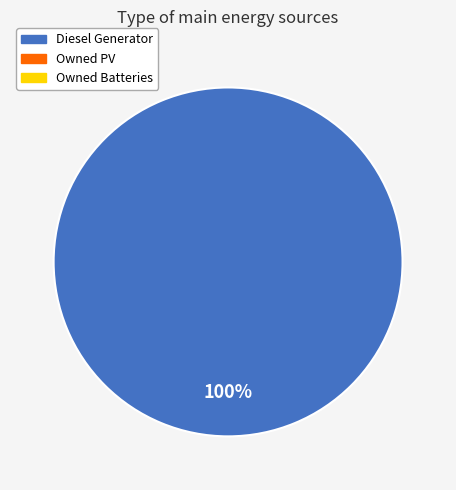

Is there any slice that represents more than half of the pie?

Yes